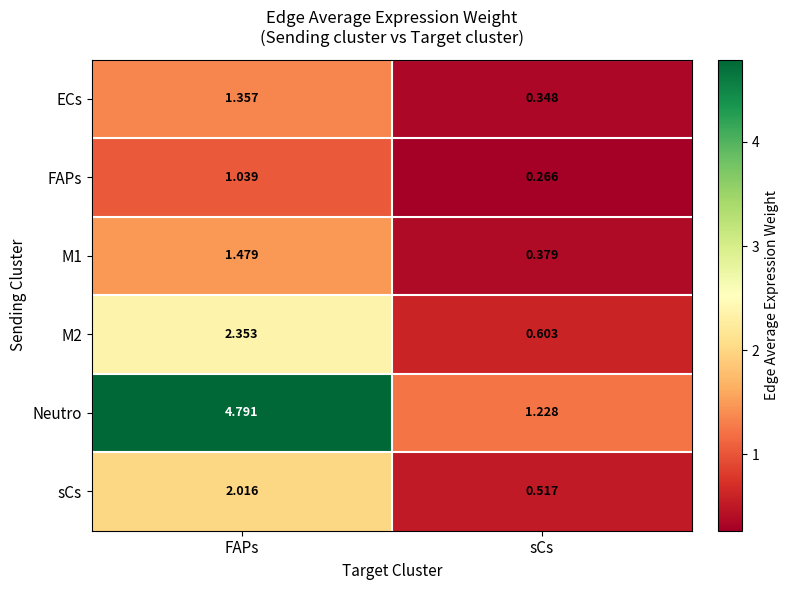

At how many categories does at least one series exceed 3?

1